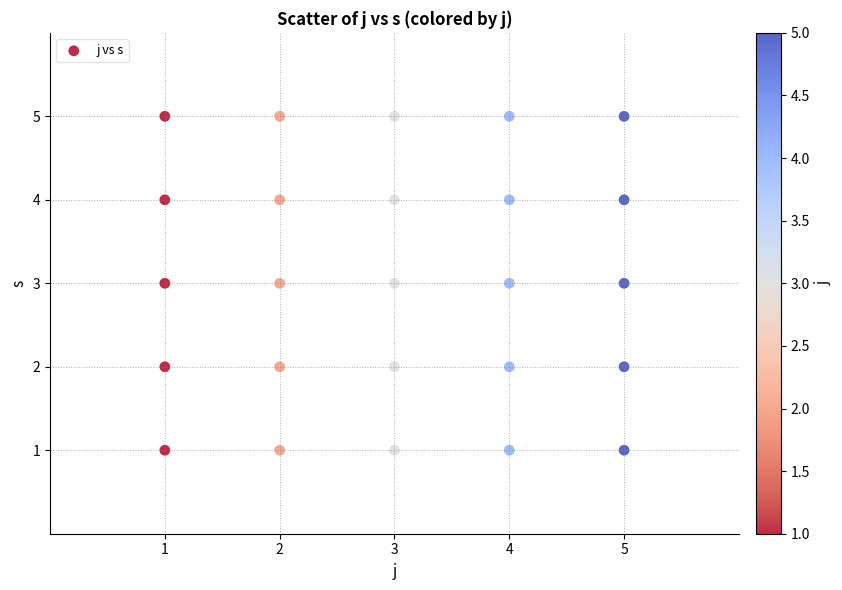

What is the range of X values (max minus min)?

4